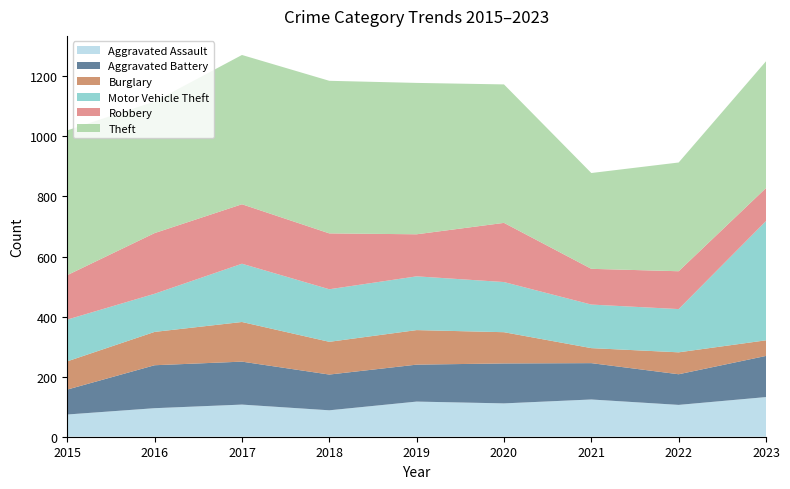

Reading right to left, list all the values displayed in this chart.

Aggravated Assault: 2023=132	2022=106	2021=124	2020=111	2019=117	2018=88	2017=107	2016=95	2015=74
Aggravated Battery: 2023=137	2022=102	2021=121	2020=133	2019=123	2018=119	2017=143	2016=143	2015=83
Burglary: 2023=52	2022=73	2021=50	2020=104	2019=115	2018=109	2017=132	2016=111	2015=94
Motor Vehicle Theft: 2023=397	2022=144	2021=145	2020=167	2019=179	2018=175	2017=194	2016=127	2015=139
Robbery: 2023=110	2022=126	2021=119	2020=197	2019=140	2018=186	2017=198	2016=202	2015=148
Theft: 2023=422	2022=362	2021=319	2020=461	2019=504	2018=508	2017=497	2016=438	2015=482